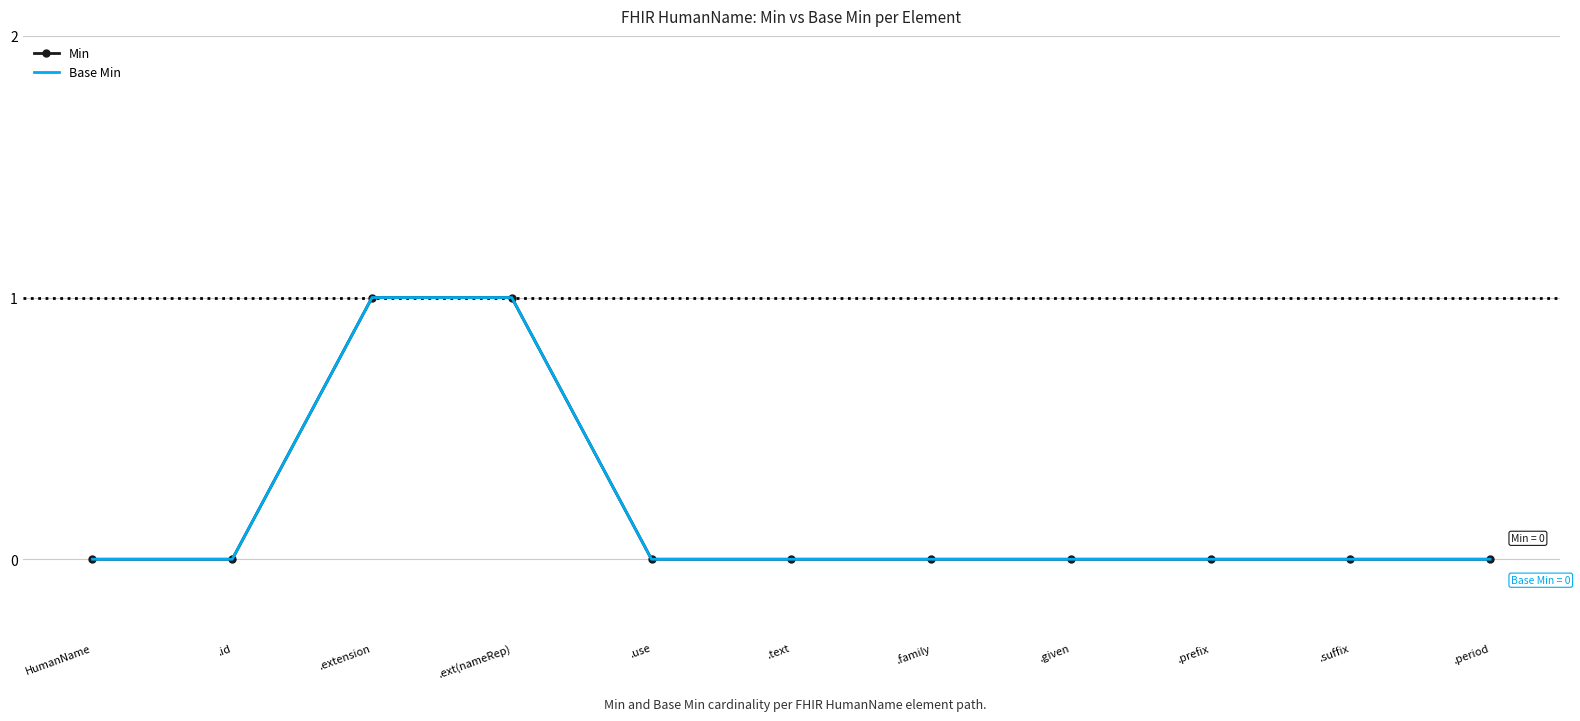

What is the sum of the Base Min values at .prefix and .ext(nameRep)?

1